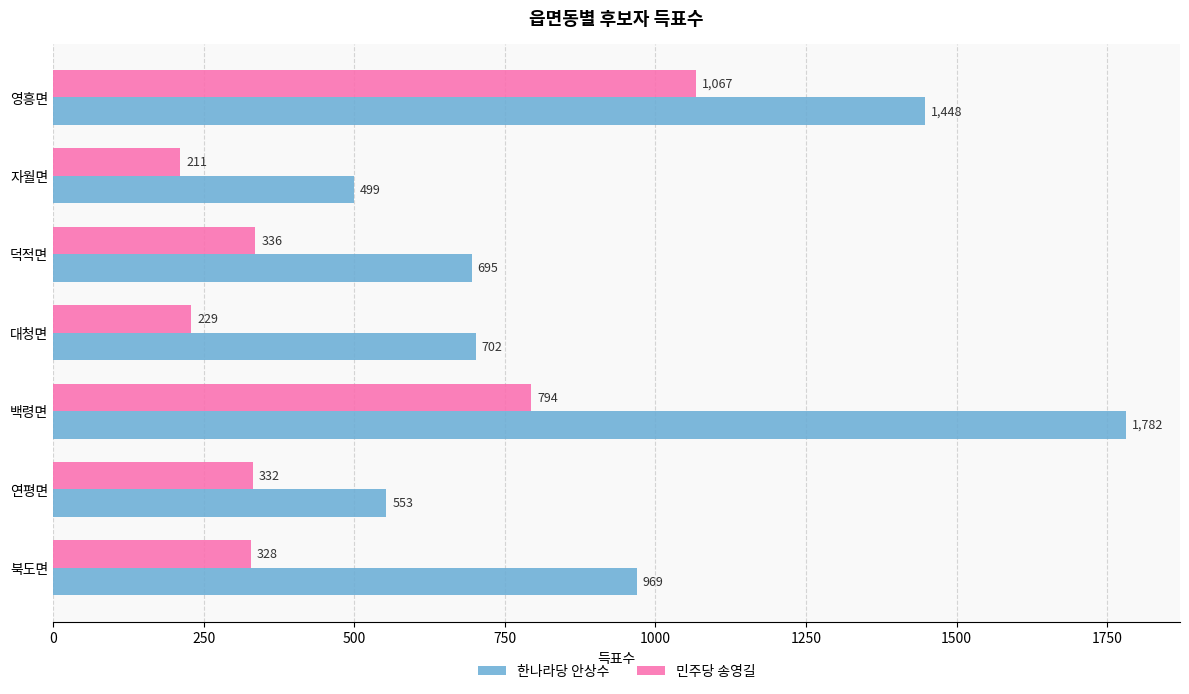

Which category has the lowest value across all series?

자월면